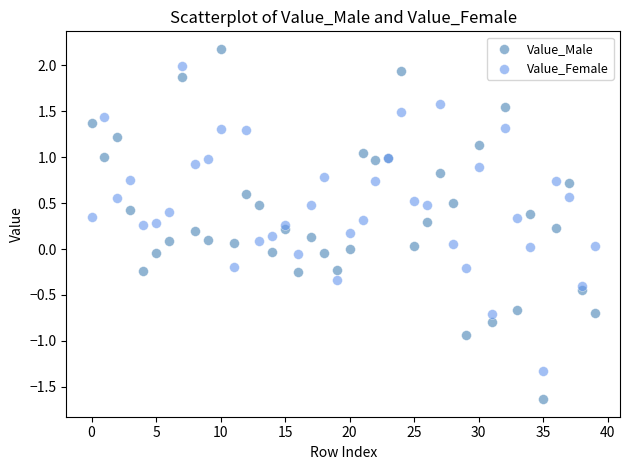

What are all the series names shown in the legend?

Value_Male, Value_Female